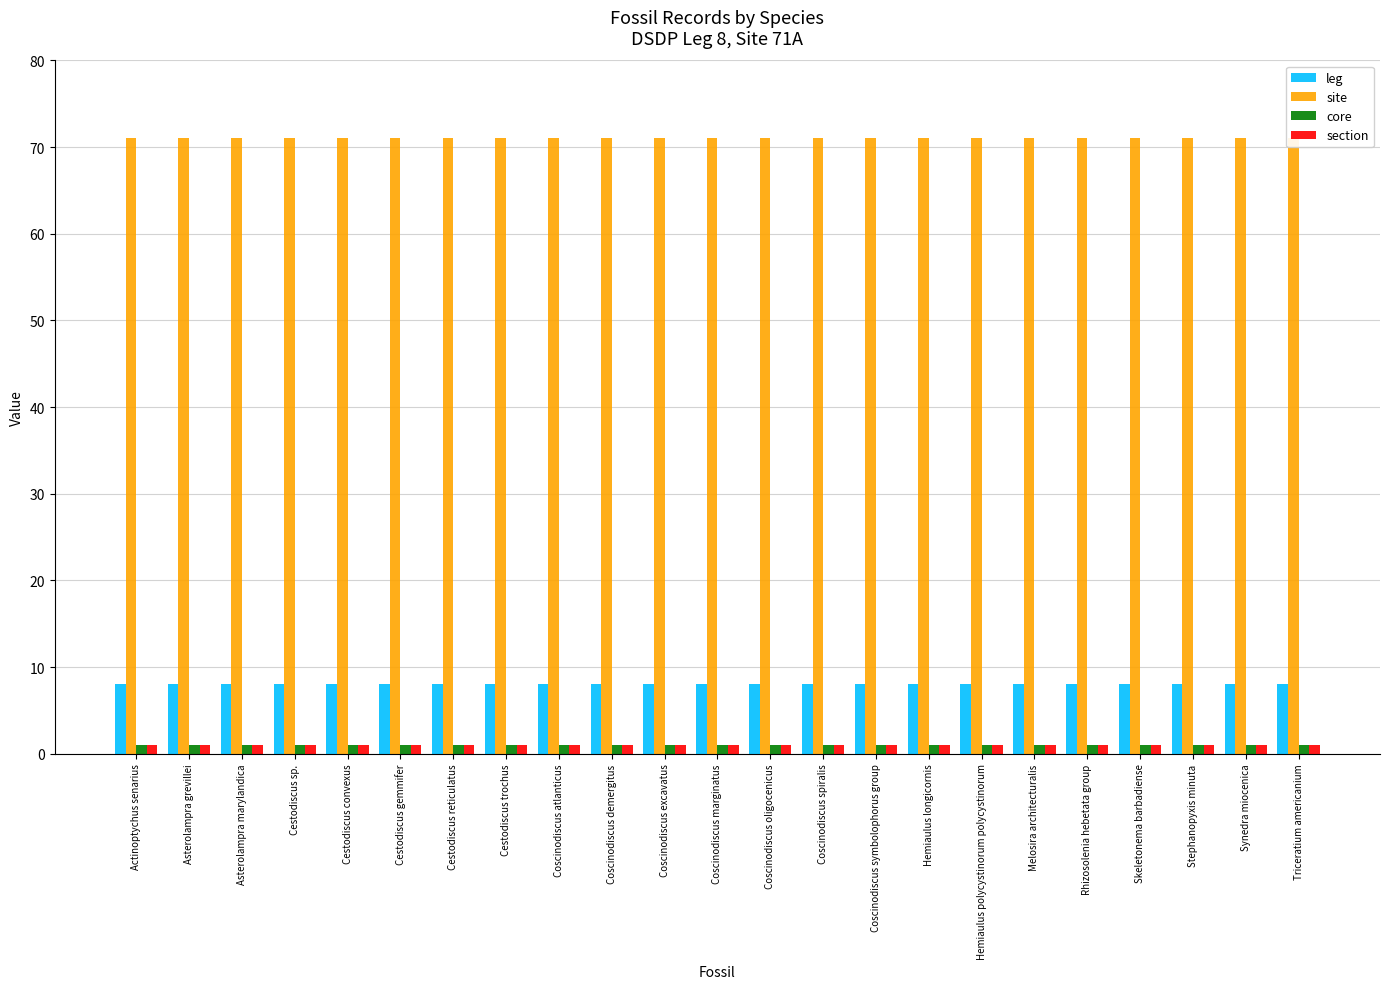

At how many categories does at least one series exceed 6?

23